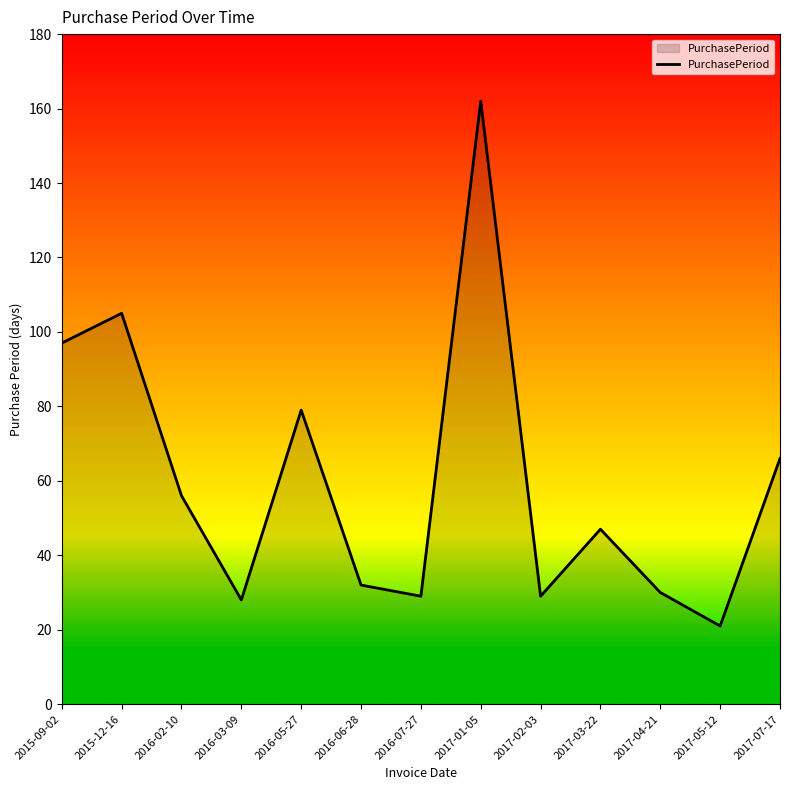

Does the chart have visible grid lines?

No